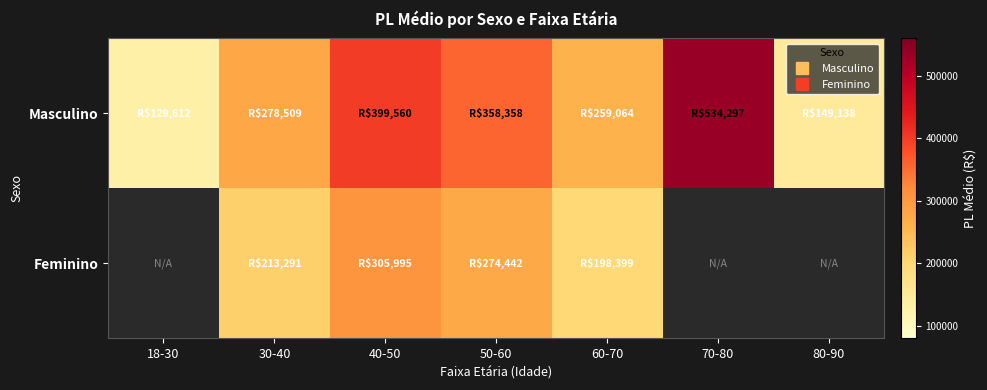

Where is Masculino nearest to the value 331954?

50-60